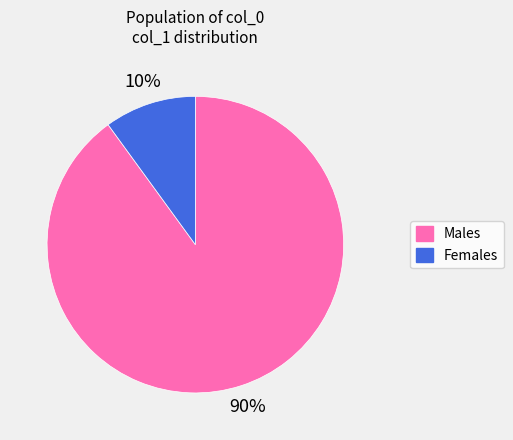

How many segments does this pie chart have?

2